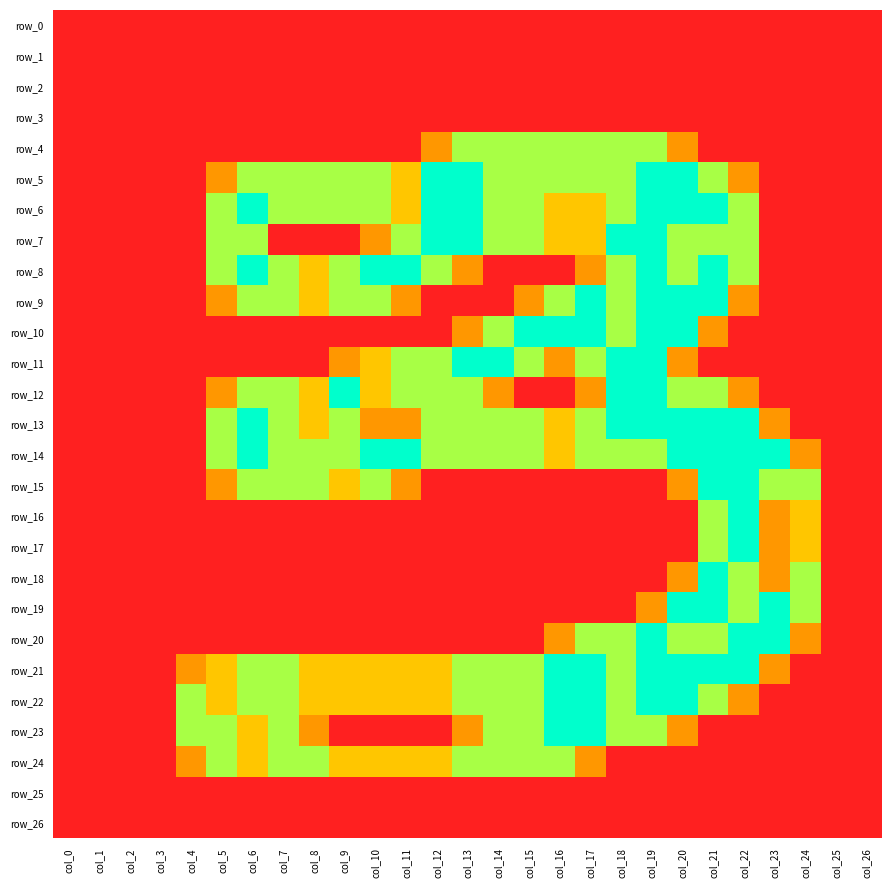

Reading right to left, list all the values displayed in this chart.

row_0: 0.0	0.0	0.0	0.0	0.0	0.0	0.0	0.0	0.0	0.0	0.0	0.0	0.0	0.0	0.0	0.0	0.0	0.0	0.0	0.0	0.0	0.0	0.0	0.0	0.0	0.0	0.0
row_1: 0.0	0.0	0.0	0.0	0.0	0.0	0.0	0.0	0.0	0.0	0.0	0.0	0.0	0.0	0.0	0.0	0.0	0.0	0.0	0.0	0.0	0.0	0.0	0.0	0.0	0.0	0.0
row_2: 0.0	0.0	0.0	0.0	0.0	0.0	0.0	0.0	0.0	0.0	0.0	0.0	0.0	0.0	0.0	0.0	0.0	0.0	0.0	0.0	0.0	0.0	0.0	0.0	0.0	0.0	0.0
row_3: 0.0	0.0	0.0	0.0	0.0	0.0	0.0	0.0	0.0	0.0	0.0	0.0	0.0	0.0	0.0	0.0	0.0	0.0	0.0	0.0	0.0	0.0	0.0	0.0	0.0	0.0	0.0
row_4: 0.0	0.0	0.0	0.0	0.0	0.0	0.8	1.5	1.5	1.5	1.5	1.5	1.5	1.5	0.8	0.0	0.0	0.0	0.0	0.0	0.0	0.0	0.0	0.0	0.0	0.0	0.0
row_5: 0.0	0.0	0.0	0.0	0.8	1.5	2.0	2.0	1.5	1.5	1.5	1.5	1.5	2.0	2.0	1.0	1.5	1.5	1.5	1.5	1.5	0.8	0.0	0.0	0.0	0.0	0.0
row_6: 0.0	0.0	0.0	0.0	1.5	2.0	2.0	2.0	1.5	1.0	1.0	1.5	1.5	2.0	2.0	1.0	1.5	1.5	1.5	1.5	2.0	1.5	0.0	0.0	0.0	0.0	0.0
row_7: 0.0	0.0	0.0	0.0	1.5	1.5	1.5	2.0	2.0	1.0	1.0	1.5	1.5	2.0	2.0	1.5	0.8	0.0	0.0	0.0	1.5	1.5	0.0	0.0	0.0	0.0	0.0
row_8: 0.0	0.0	0.0	0.0	1.5	2.0	1.5	2.0	1.5	0.8	0.0	0.0	0.0	0.8	1.5	2.0	2.0	1.5	1.0	1.5	2.0	1.5	0.0	0.0	0.0	0.0	0.0
row_9: 0.0	0.0	0.0	0.0	0.8	2.0	2.0	2.0	1.5	2.0	1.5	0.8	0.0	0.0	0.0	0.8	1.5	1.5	1.0	1.5	1.5	0.8	0.0	0.0	0.0	0.0	0.0
row_10: 0.0	0.0	0.0	0.0	0.0	0.8	2.0	2.0	1.5	2.0	2.0	2.0	1.5	0.8	0.0	0.0	0.0	0.0	0.0	0.0	0.0	0.0	0.0	0.0	0.0	0.0	0.0
row_11: 0.0	0.0	0.0	0.0	0.0	0.0	0.8	2.0	2.0	1.5	0.8	1.5	2.0	2.0	1.5	1.5	1.0	0.8	0.0	0.0	0.0	0.0	0.0	0.0	0.0	0.0	0.0
row_12: 0.0	0.0	0.0	0.0	0.8	1.5	1.5	2.0	2.0	0.8	0.0	0.0	0.8	1.5	1.5	1.5	1.0	2.0	1.0	1.5	1.5	0.8	0.0	0.0	0.0	0.0	0.0
row_13: 0.0	0.0	0.0	0.8	2.0	2.0	2.0	2.0	2.0	1.5	1.0	1.5	1.5	1.5	1.5	0.8	0.8	1.5	1.0	1.5	2.0	1.5	0.0	0.0	0.0	0.0	0.0
row_14: 0.0	0.0	0.8	2.0	2.0	2.0	2.0	1.5	1.5	1.5	1.0	1.5	1.5	1.5	1.5	2.0	2.0	1.5	1.5	1.5	2.0	1.5	0.0	0.0	0.0	0.0	0.0
row_15: 0.0	0.0	1.5	1.5	2.0	2.0	0.8	0.0	0.0	0.0	0.0	0.0	0.0	0.0	0.0	0.8	1.5	1.0	1.5	1.5	1.5	0.8	0.0	0.0	0.0	0.0	0.0
row_16: 0.0	0.0	1.0	0.8	2.0	1.5	0.0	0.0	0.0	0.0	0.0	0.0	0.0	0.0	0.0	0.0	0.0	0.0	0.0	0.0	0.0	0.0	0.0	0.0	0.0	0.0	0.0
row_17: 0.0	0.0	1.0	0.8	2.0	1.5	0.0	0.0	0.0	0.0	0.0	0.0	0.0	0.0	0.0	0.0	0.0	0.0	0.0	0.0	0.0	0.0	0.0	0.0	0.0	0.0	0.0
row_18: 0.0	0.0	1.5	0.8	1.5	2.0	0.8	0.0	0.0	0.0	0.0	0.0	0.0	0.0	0.0	0.0	0.0	0.0	0.0	0.0	0.0	0.0	0.0	0.0	0.0	0.0	0.0
row_19: 0.0	0.0	1.5	2.0	1.5	2.0	2.0	0.8	0.0	0.0	0.0	0.0	0.0	0.0	0.0	0.0	0.0	0.0	0.0	0.0	0.0	0.0	0.0	0.0	0.0	0.0	0.0
row_20: 0.0	0.0	0.8	2.0	2.0	1.5	1.5	2.0	1.5	1.5	0.8	0.0	0.0	0.0	0.0	0.0	0.0	0.0	0.0	0.0	0.0	0.0	0.0	0.0	0.0	0.0	0.0
row_21: 0.0	0.0	0.0	0.8	2.0	2.0	2.0	2.0	1.5	2.0	2.0	1.5	1.5	1.5	1.0	1.0	1.0	1.0	1.0	1.5	1.5	1.0	0.8	0.0	0.0	0.0	0.0
row_22: 0.0	0.0	0.0	0.0	0.8	1.5	2.0	2.0	1.5	2.0	2.0	1.5	1.5	1.5	1.0	1.0	1.0	1.0	1.0	1.5	1.5	1.0	1.5	0.0	0.0	0.0	0.0
row_23: 0.0	0.0	0.0	0.0	0.0	0.0	0.8	1.5	1.5	2.0	2.0	1.5	1.5	0.8	0.0	0.0	0.0	0.0	0.8	1.5	1.0	1.5	1.5	0.0	0.0	0.0	0.0
row_24: 0.0	0.0	0.0	0.0	0.0	0.0	0.0	0.0	0.0	0.8	1.5	1.5	1.5	1.5	1.0	1.0	1.0	1.0	1.5	1.5	1.0	1.5	0.8	0.0	0.0	0.0	0.0
row_25: 0.0	0.0	0.0	0.0	0.0	0.0	0.0	0.0	0.0	0.0	0.0	0.0	0.0	0.0	0.0	0.0	0.0	0.0	0.0	0.0	0.0	0.0	0.0	0.0	0.0	0.0	0.0
row_26: 0.0	0.0	0.0	0.0	0.0	0.0	0.0	0.0	0.0	0.0	0.0	0.0	0.0	0.0	0.0	0.0	0.0	0.0	0.0	0.0	0.0	0.0	0.0	0.0	0.0	0.0	0.0